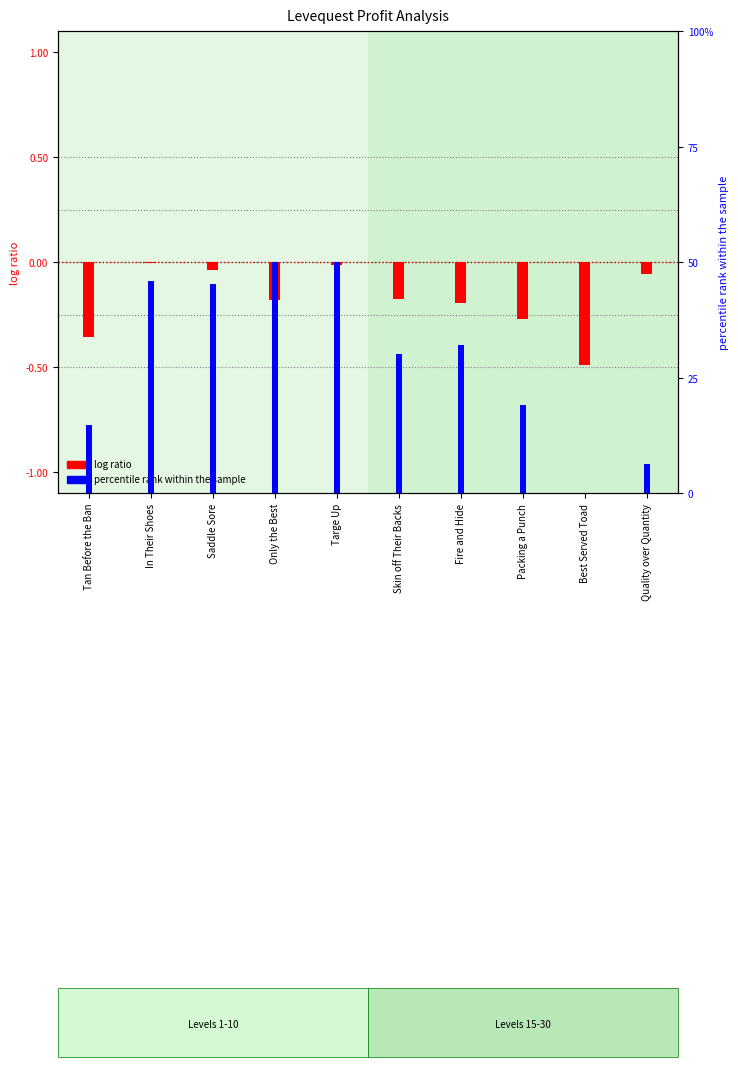

Which has a higher value, Best Served Toad or Fire and Hide?

Fire and Hide